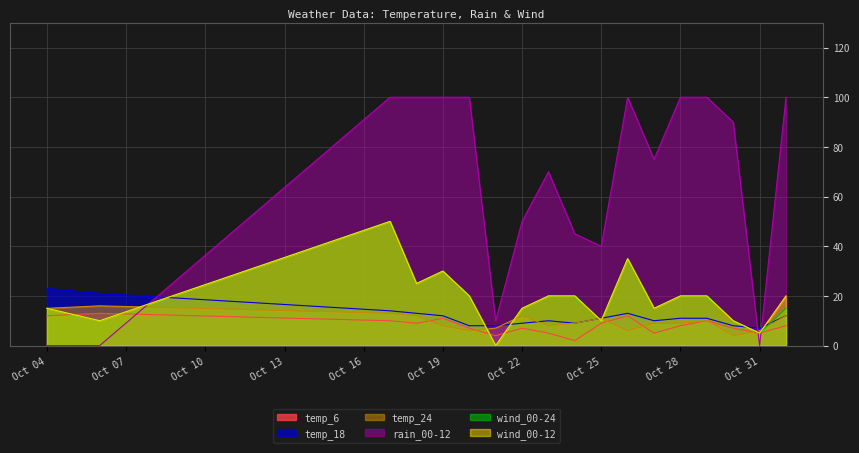

What is the label of the 4th point from the right?

2023-10-29